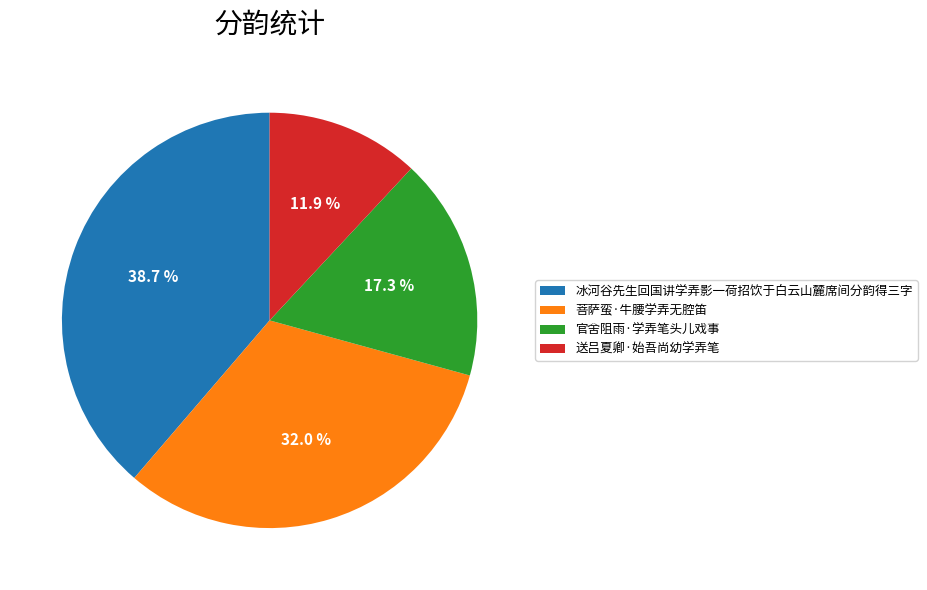

Rank the categories by value from highest to lowest.

冰河谷先生回国讲学弄影一荷招饮于白云山麓席间分韵得三字, 菩萨蛮·牛腰学弄无腔笛, 官舍阻雨·学弄笔头儿戏事, 送吕夏卿·始吾尚幼学弄笔